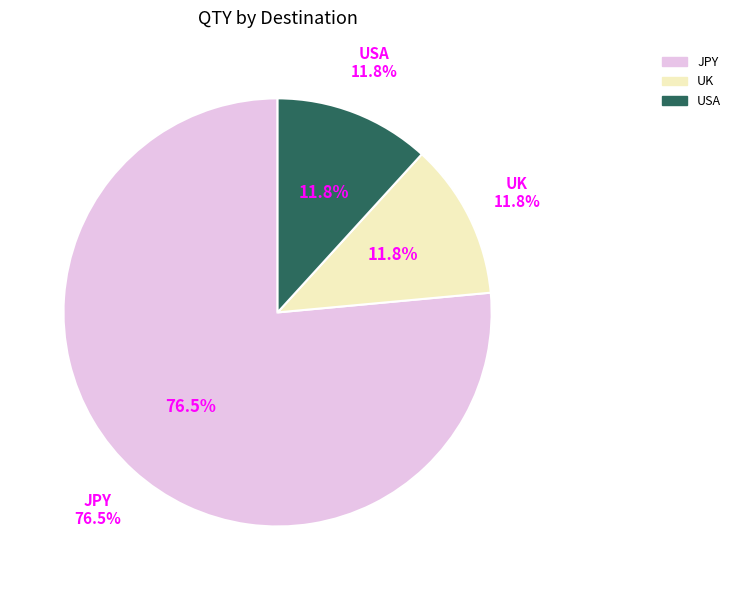

Is the sum of 17 and 5 greater than half?

No